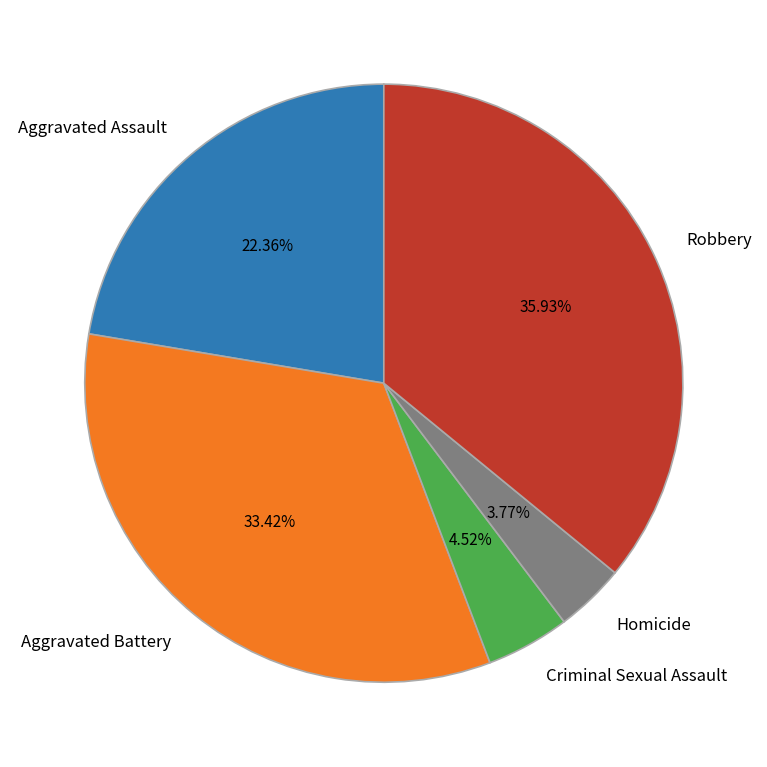

What percentage is NOT represented by Aggravated Battery?

66.6%